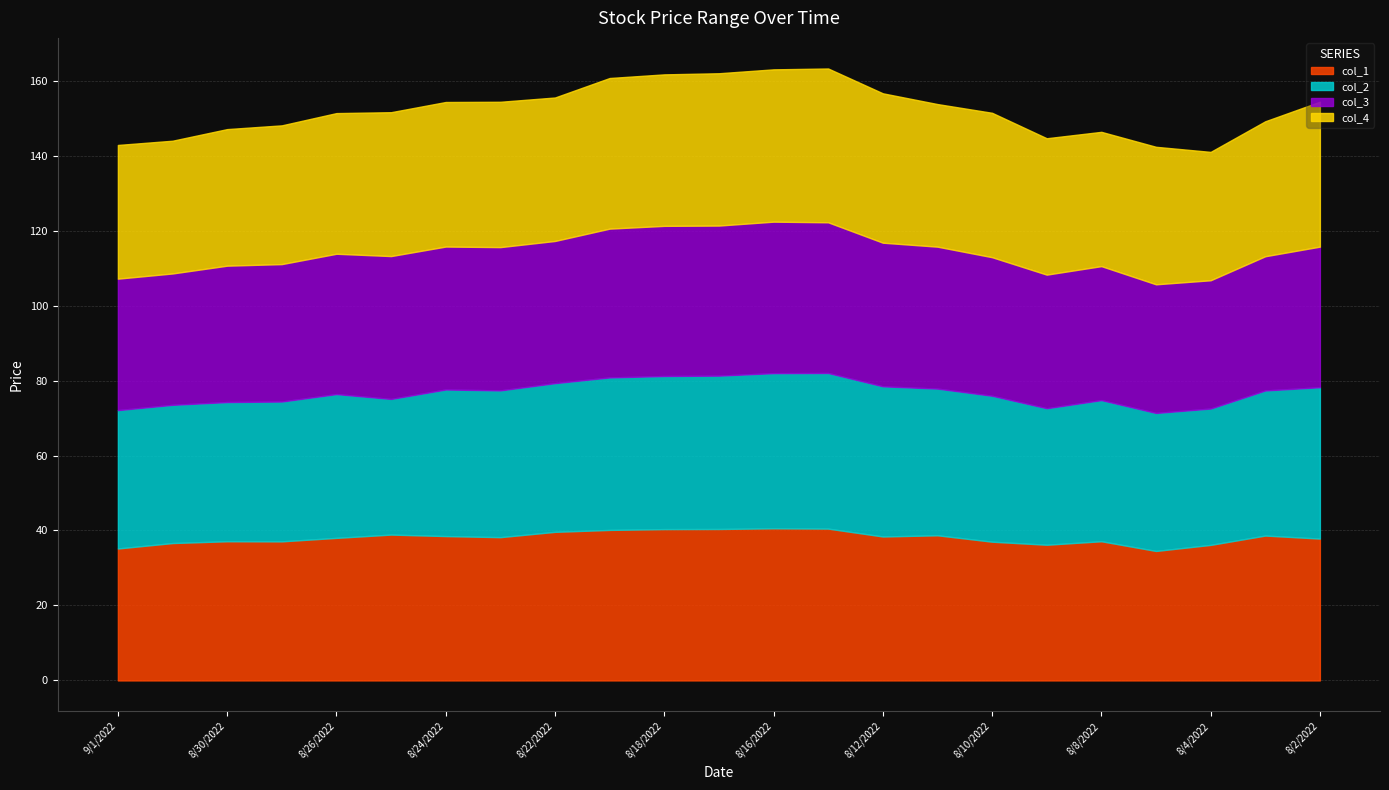

What is the label of the 14th point from the left?

8/15/2022